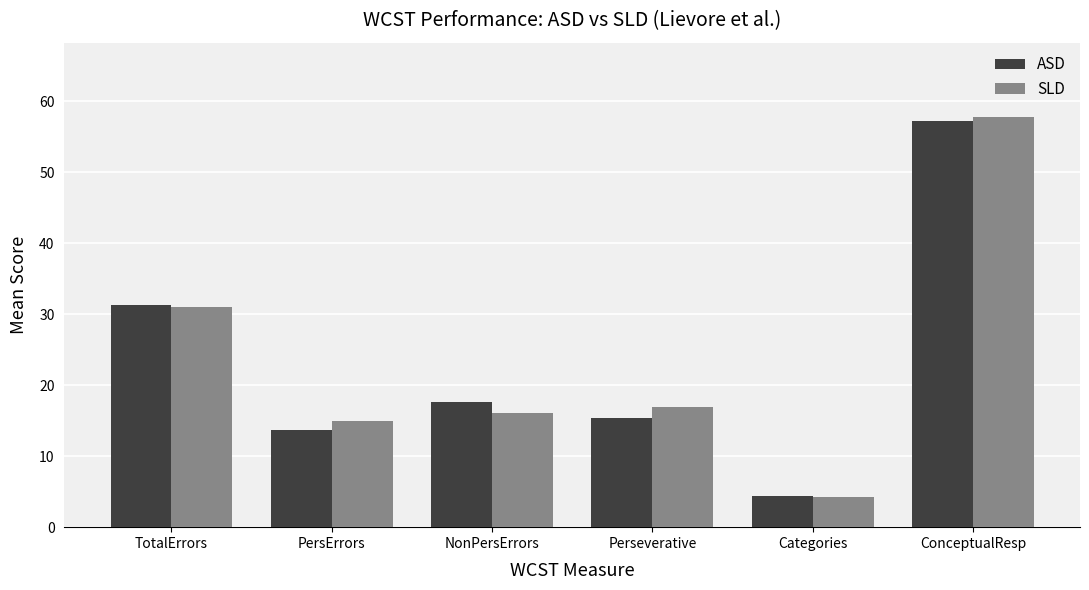

What are all the series names shown in the legend?

ASD, SLD